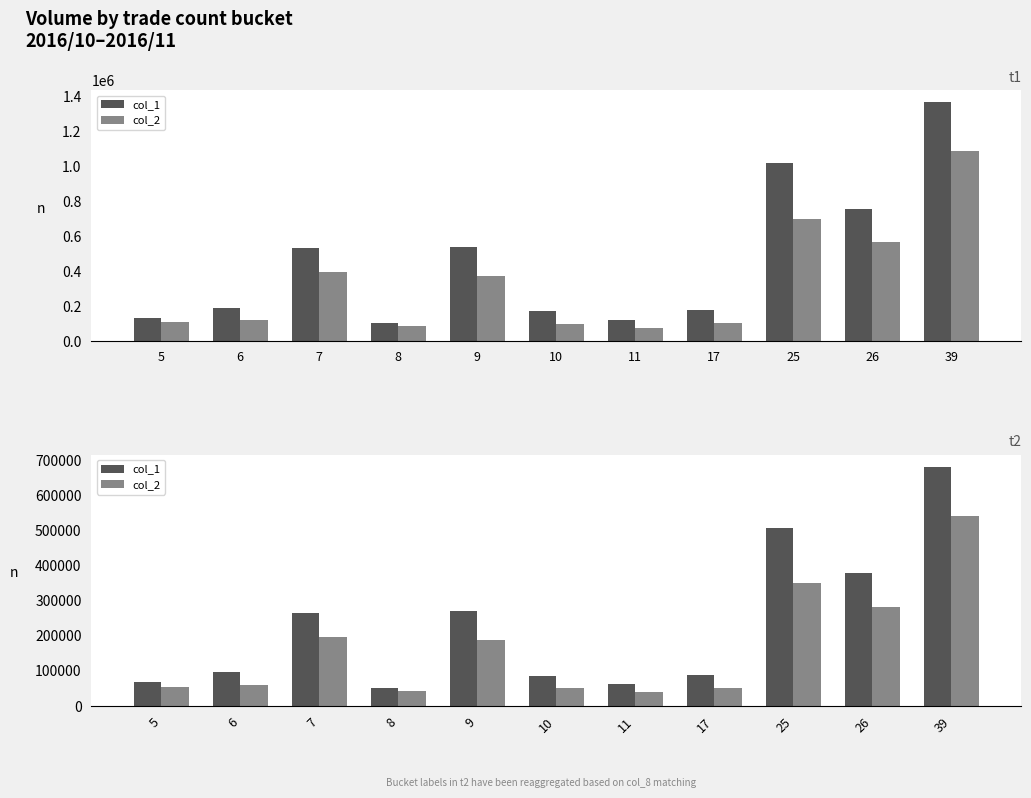

At how many categories does at least one series exceed 562068?

1